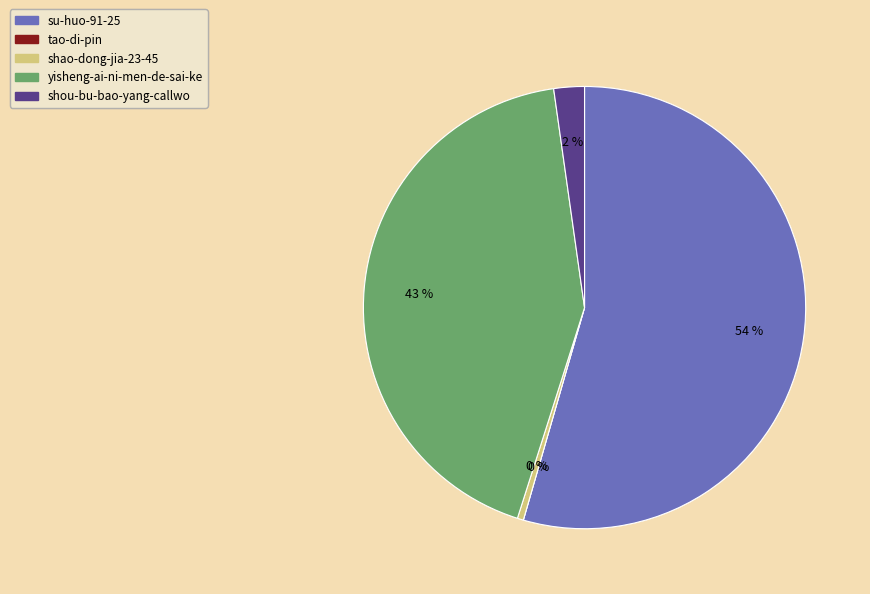

Is the sum of yisheng-ai-ni-men-de-sai-ke and shou-bu-bao-yang-callwo greater than half?

No